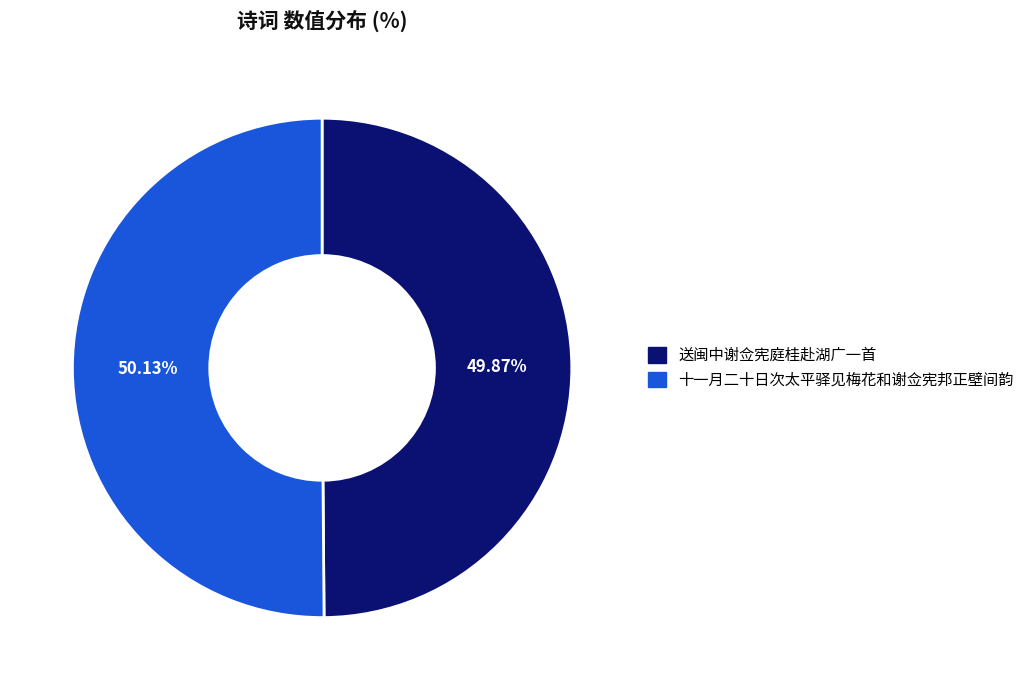

To the nearest percent, what portion does 送闽中谢佥宪庭桂赴湖广一首 represent?

50%